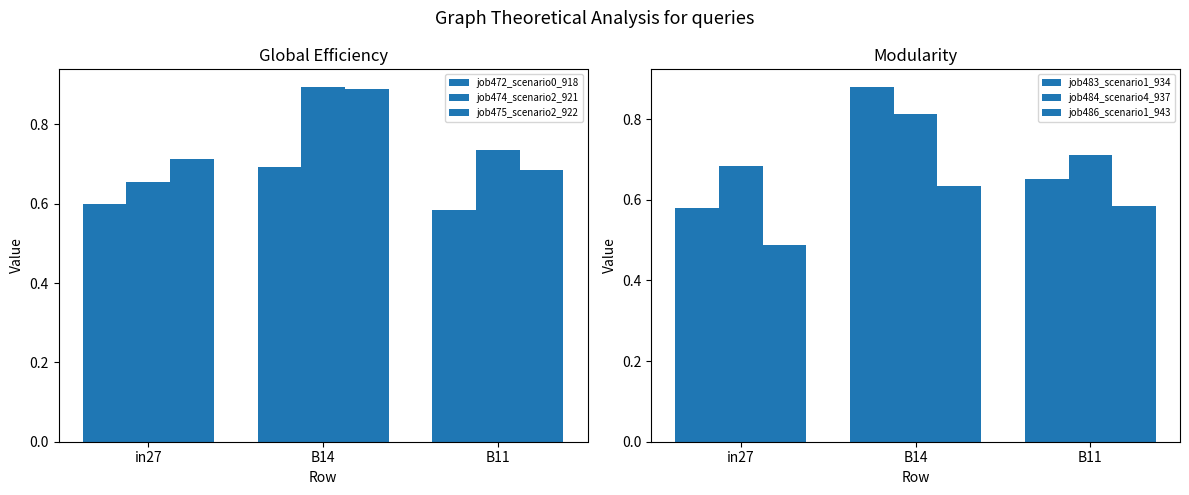

What is the difference between the maximum and second lowest values in the job484_scenario4_937 series?

0.1